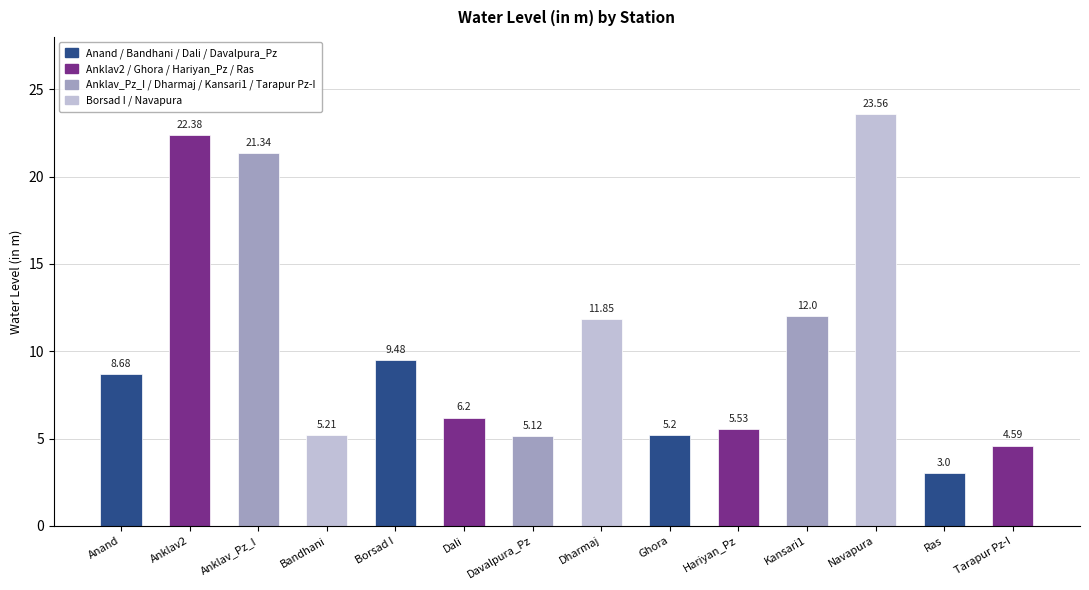

List the labels in order of value, largest first.

Navapura, Anklav2, Anklav_Pz_I, Kansari1, Dharmaj, Borsad I, Anand, Dali, Hariyan_Pz, Bandhani, Ghora, Davalpura_Pz, Tarapur Pz-I, Ras